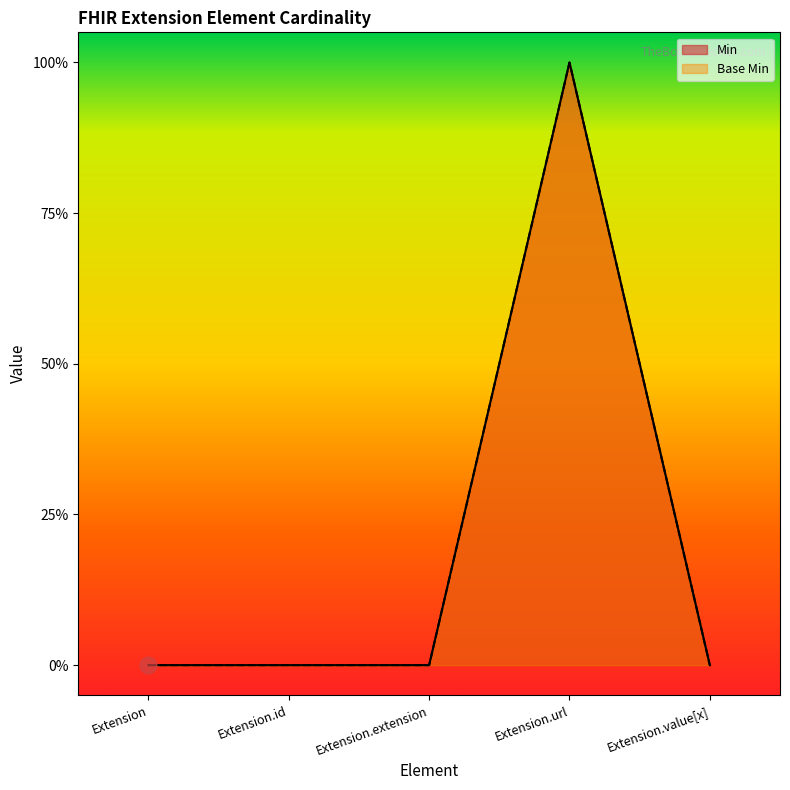

Reading left to right, list all the values displayed in this chart.

Min: 0	0	0	1	0
Base Min: 0	0	0	1	0